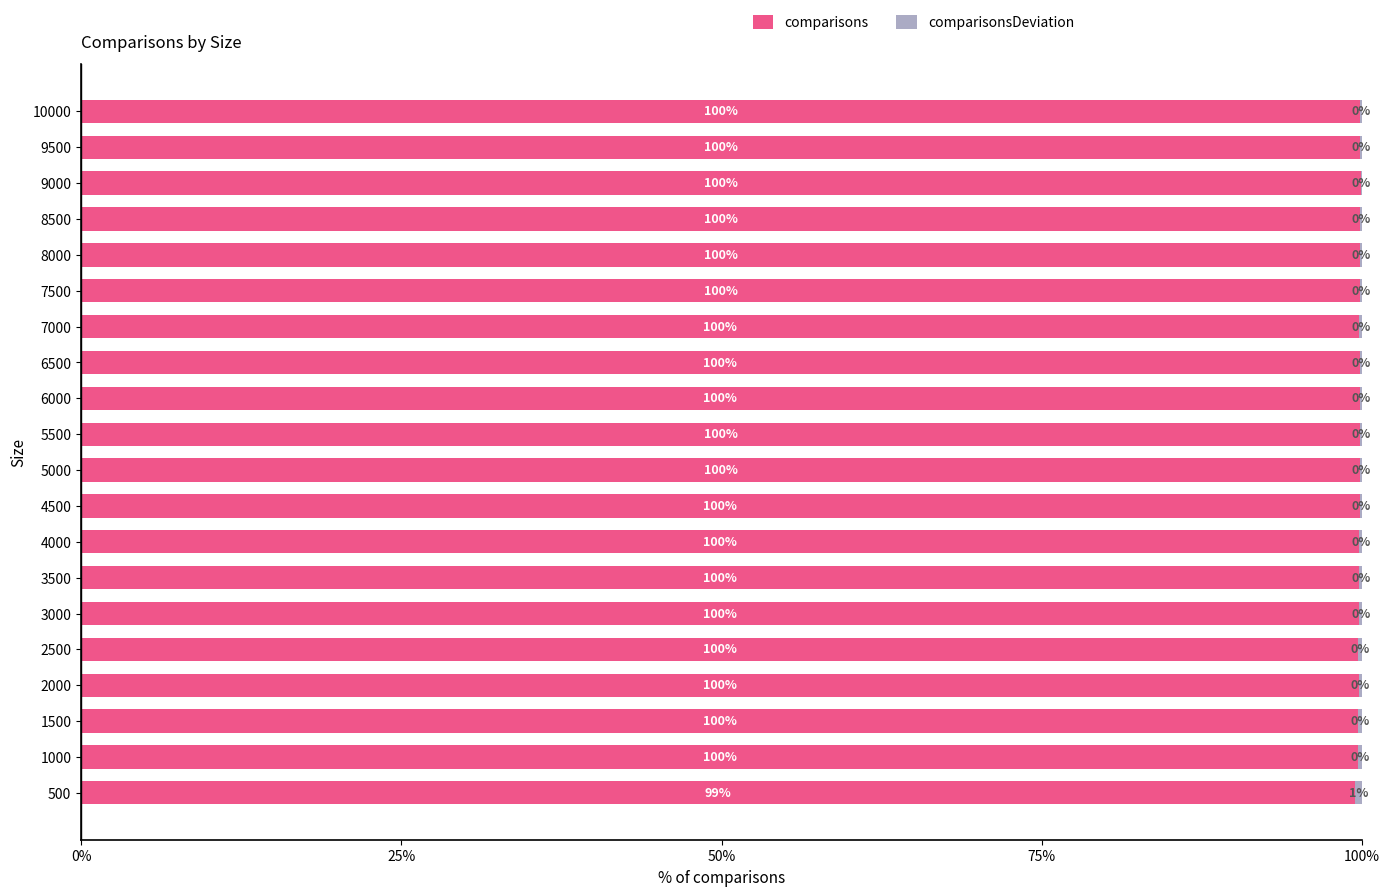

What value does the comparisons series have at 2500?

99.7